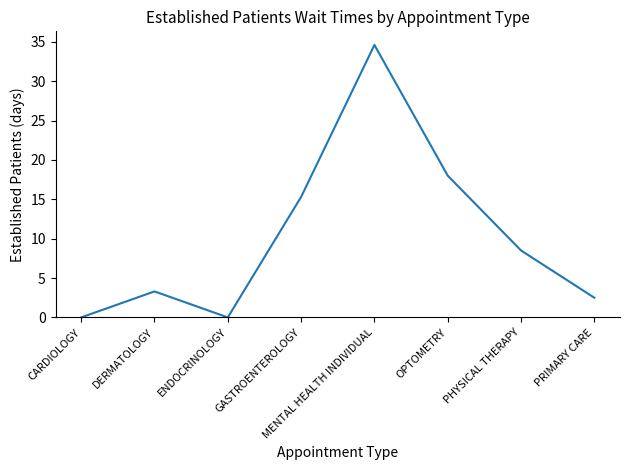

What position from the left is ENDOCRINOLOGY?

3